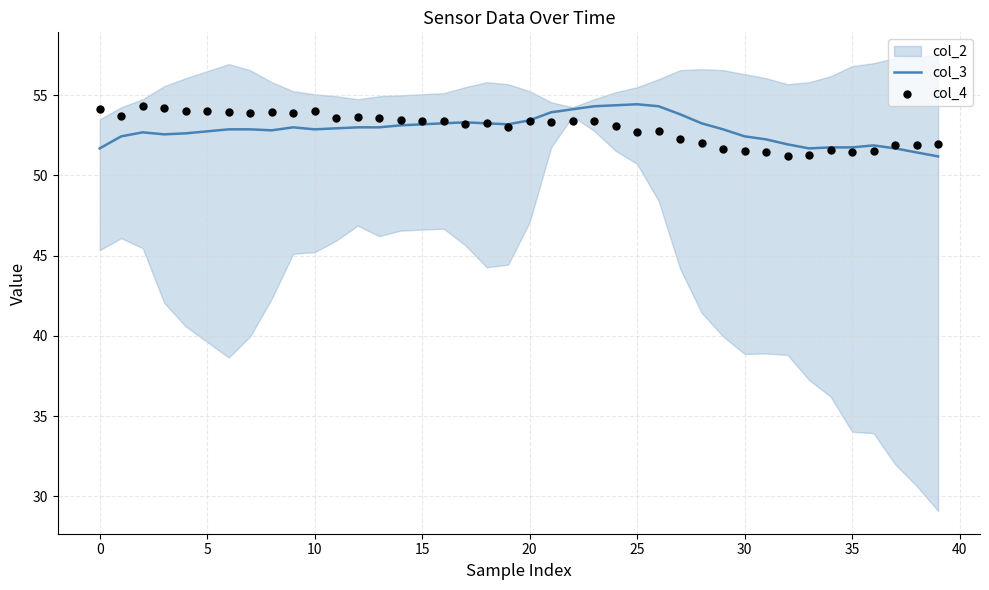

What is the lowest value of the col_3 series?

51.2